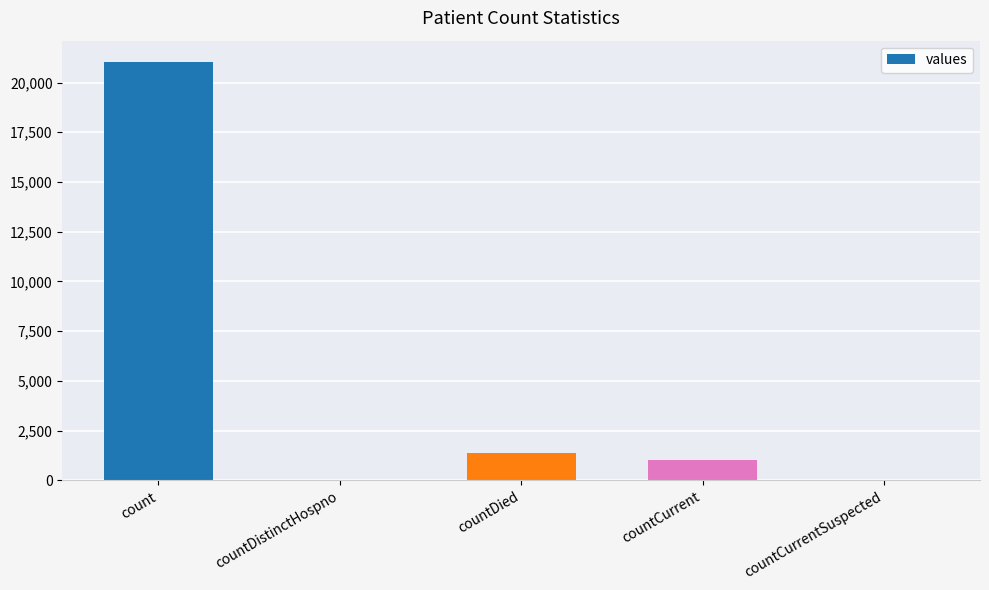

What is the maximum value shown in the chart?

21050